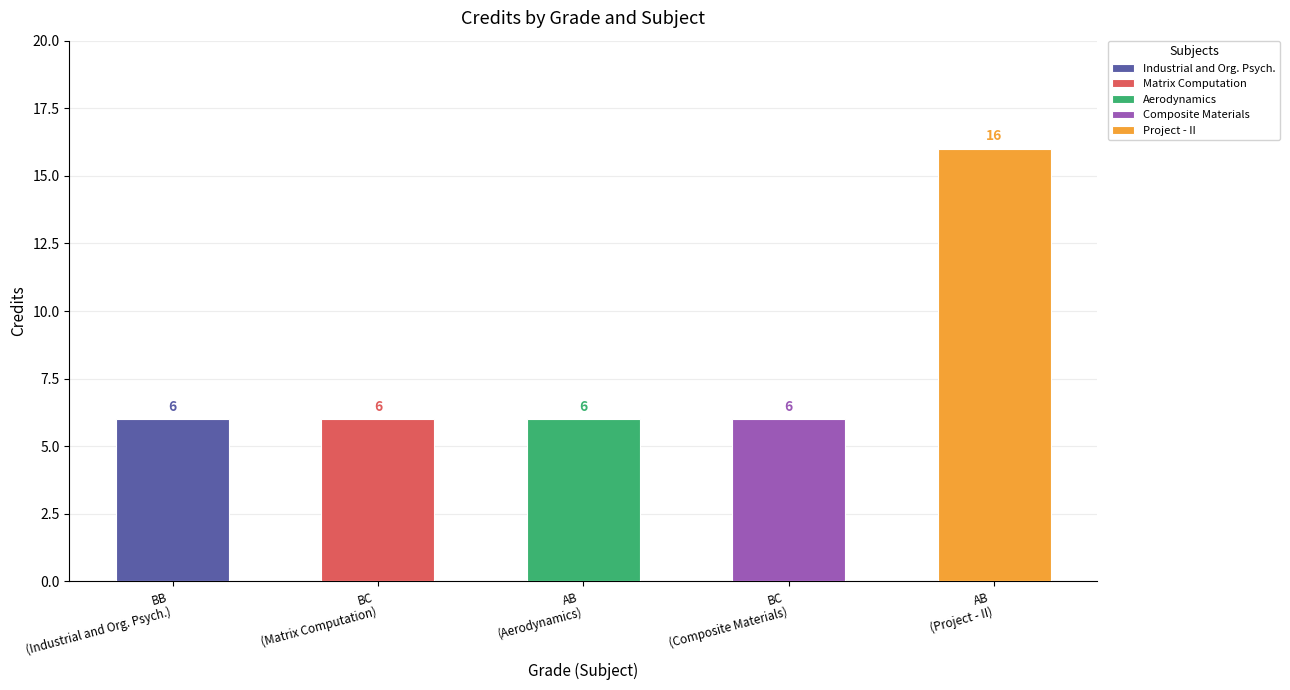

Reading left to right, list all the values displayed in this chart.

BB=6	BC=6	AB=6	BC=6	AB=16